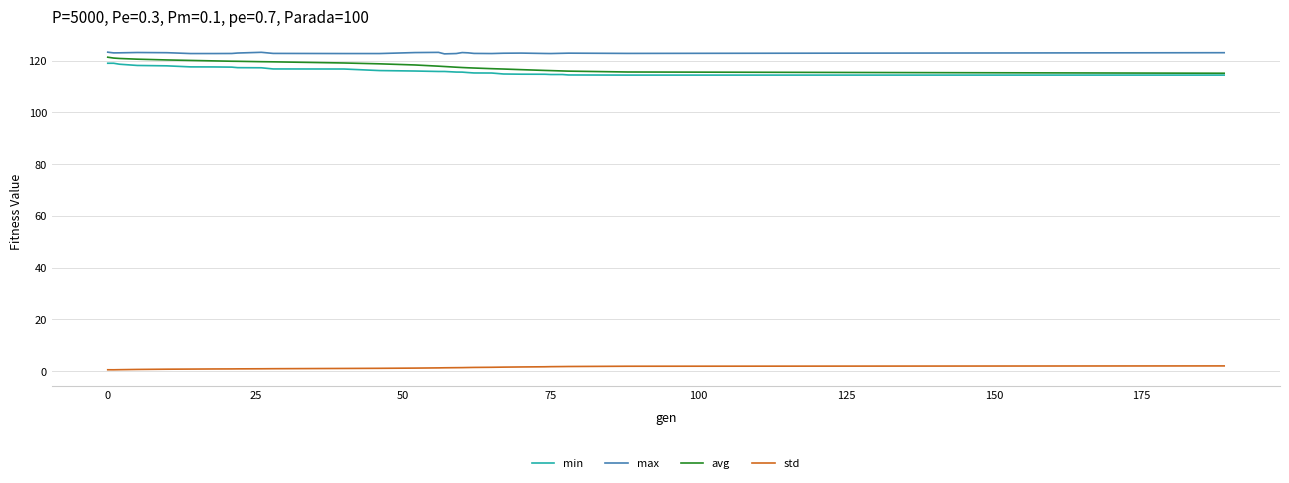

True or false: min and std intersect in this chart.

False